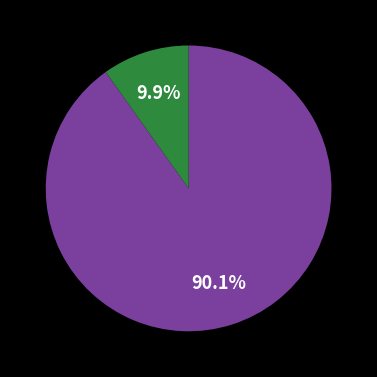

Is there any slice that represents more than half of the pie?

Yes